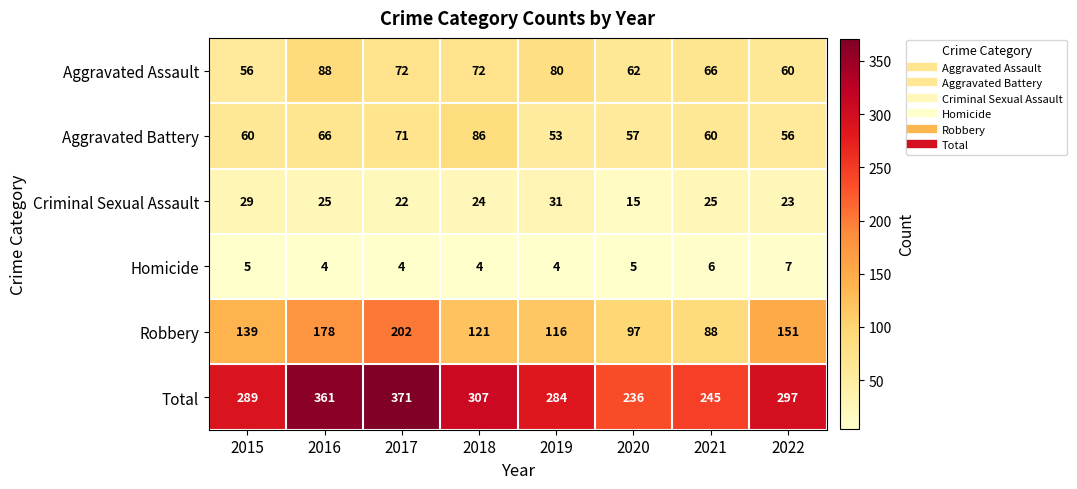

At which label is Total closest to 303?

2018